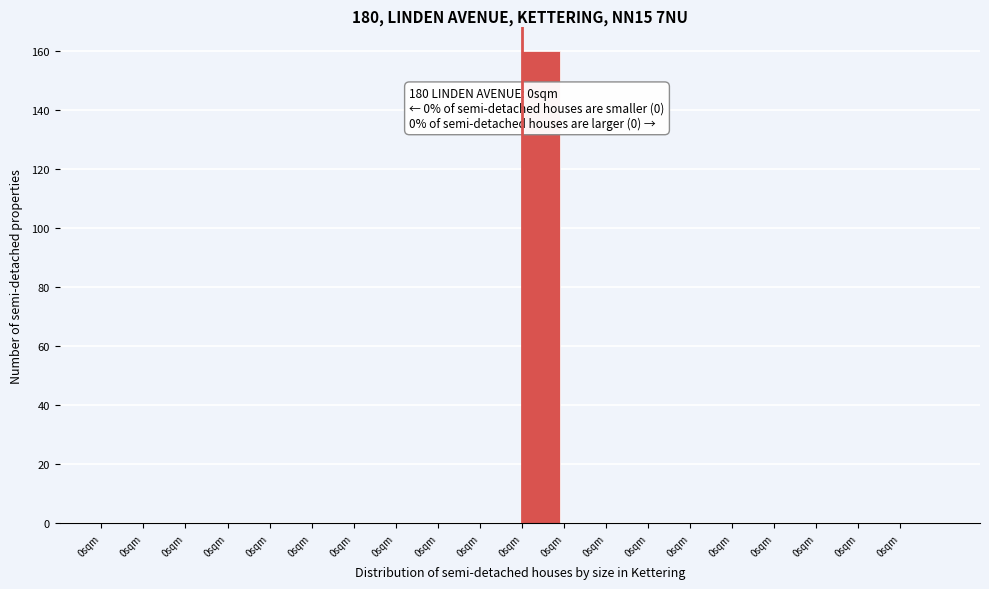

How many data points does each series have?

20